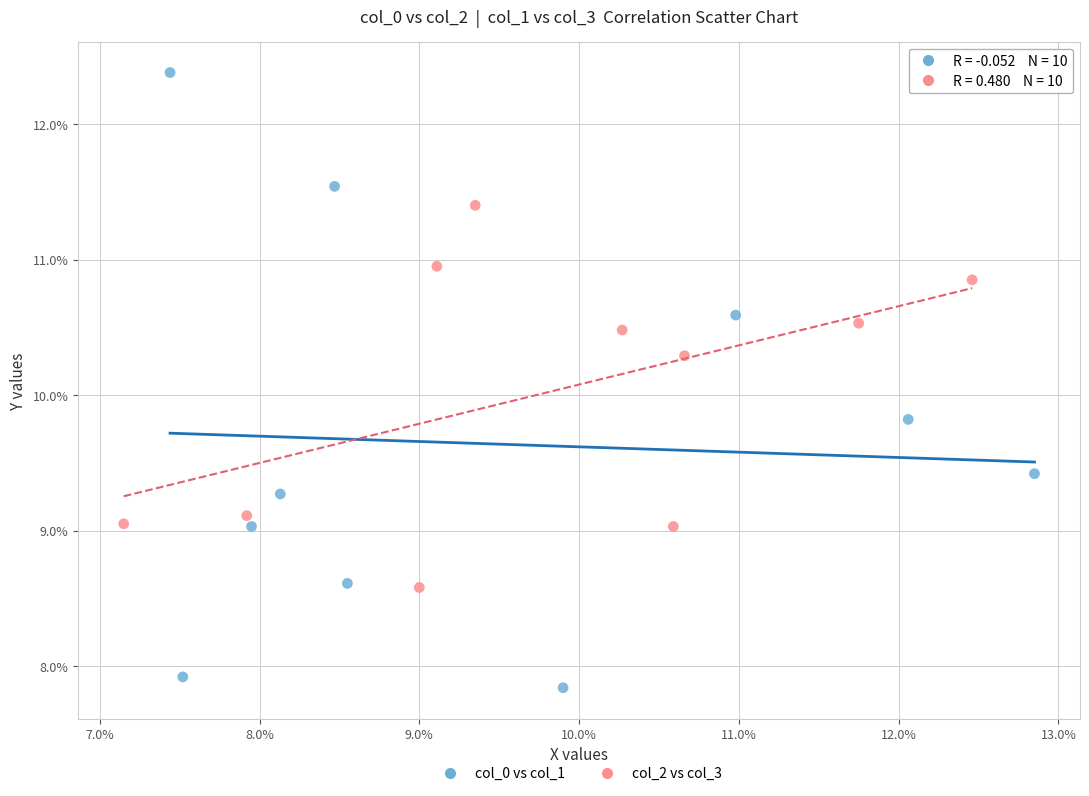

What are all the series names shown in the legend?

col_0 vs col_1, col_2 vs col_3